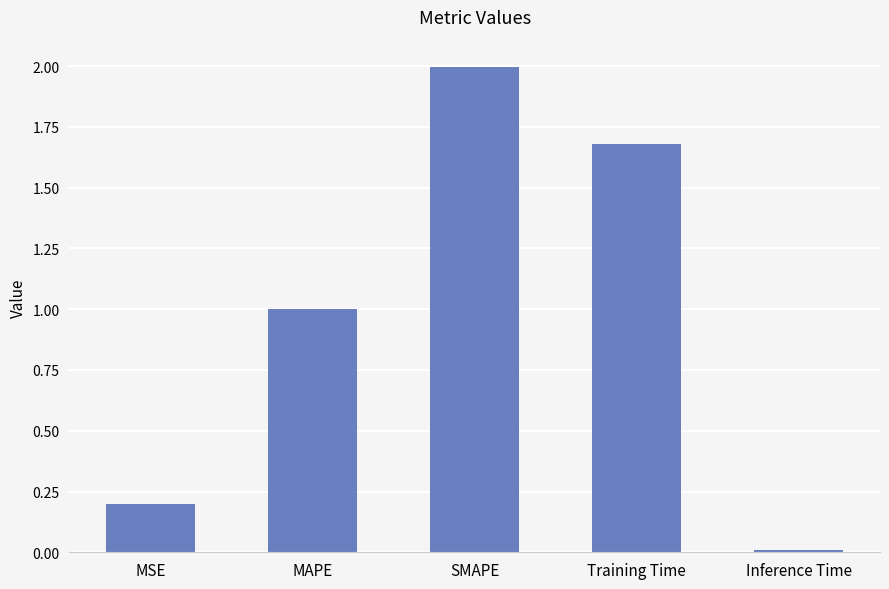

Between MAPE and MSE, which is larger?

MAPE